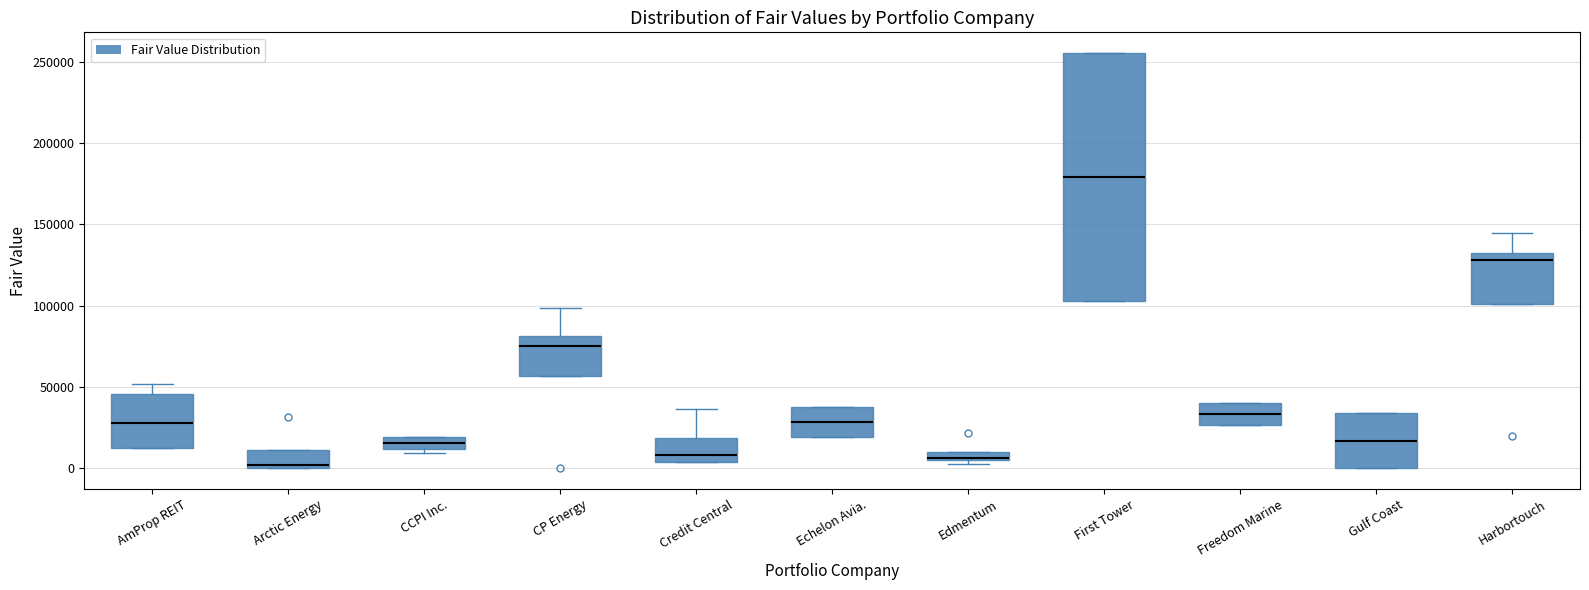

Which box is the tallest, from its lower edge to its upper edge?

First Tower